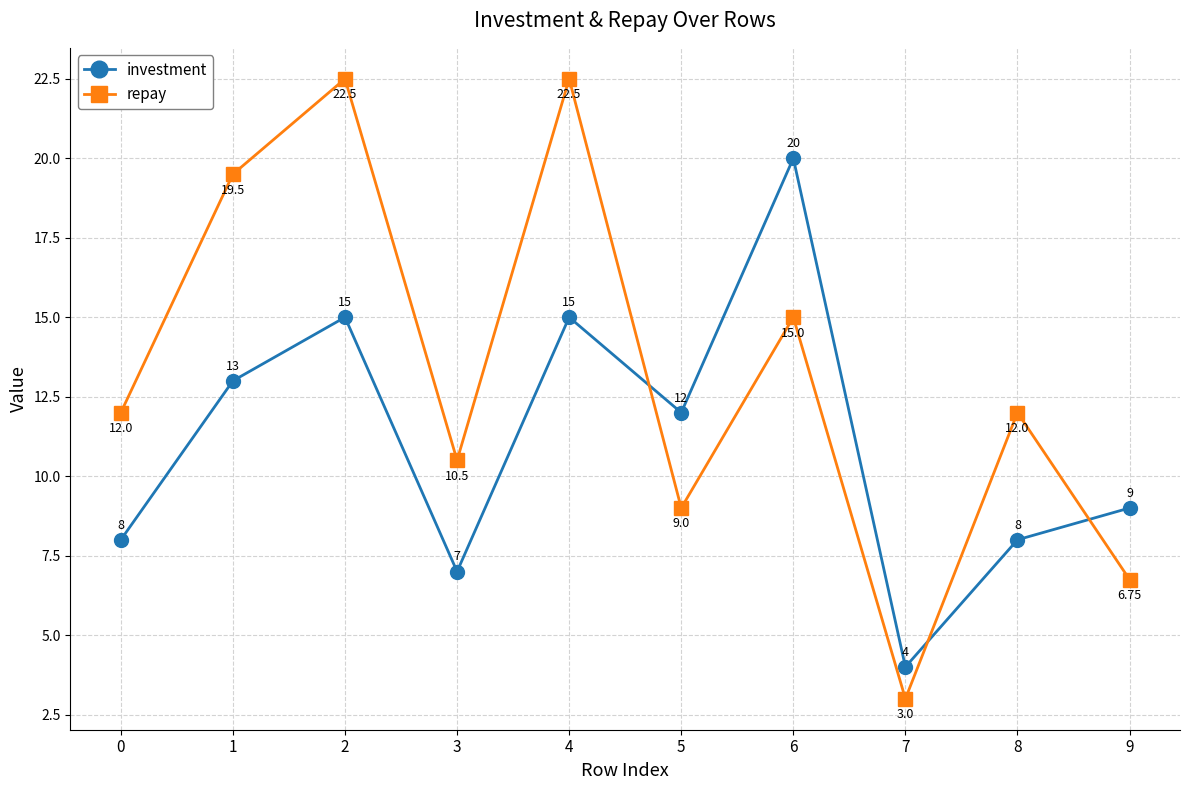

True or false: repay has a value of 16.6 at 8.

False